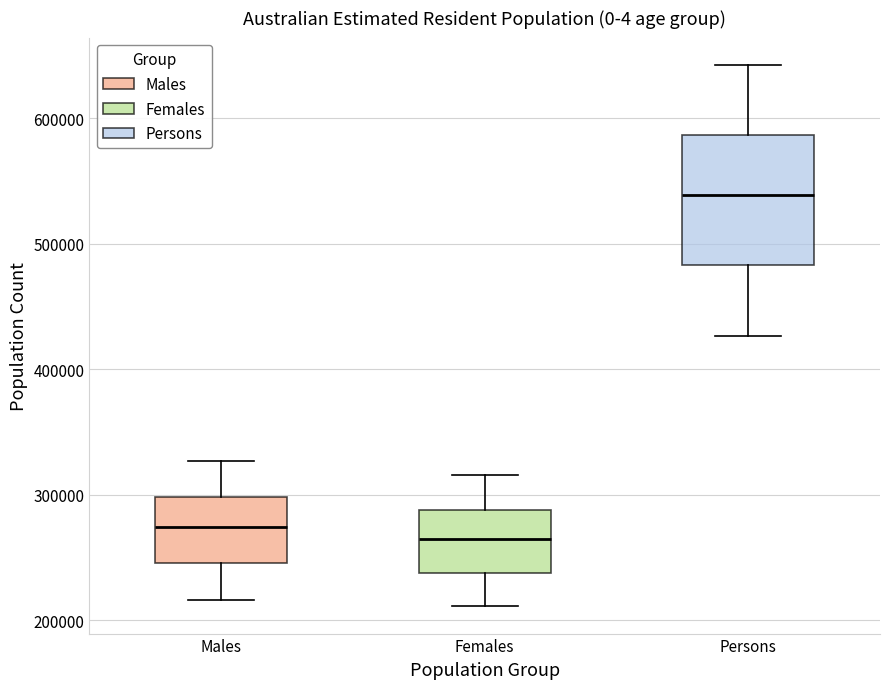

Which box is the tallest, from its lower edge to its upper edge?

Persons